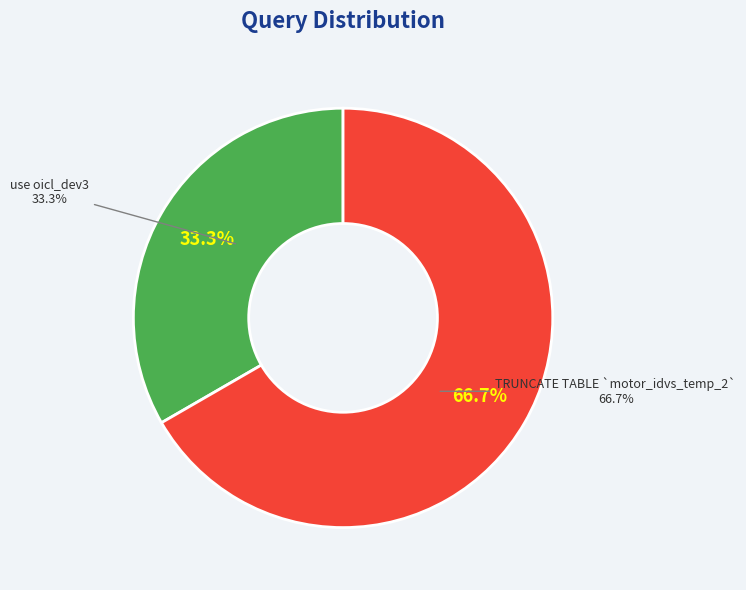

Which has a higher value, TRUNCATE TABLE `motor_idvs_temp_2` or use oicl_dev3?

TRUNCATE TABLE `motor_idvs_temp_2`